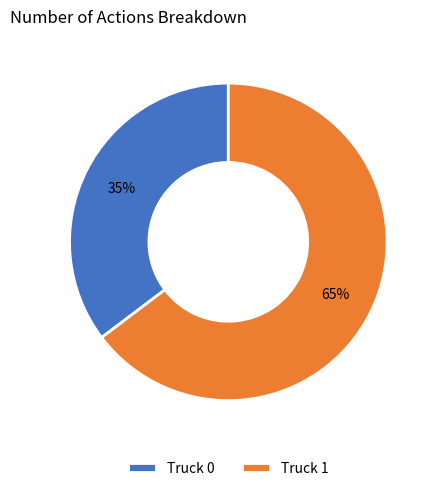

To the nearest percent, what is the combined percentage of Truck 0 and Truck 1?

100%